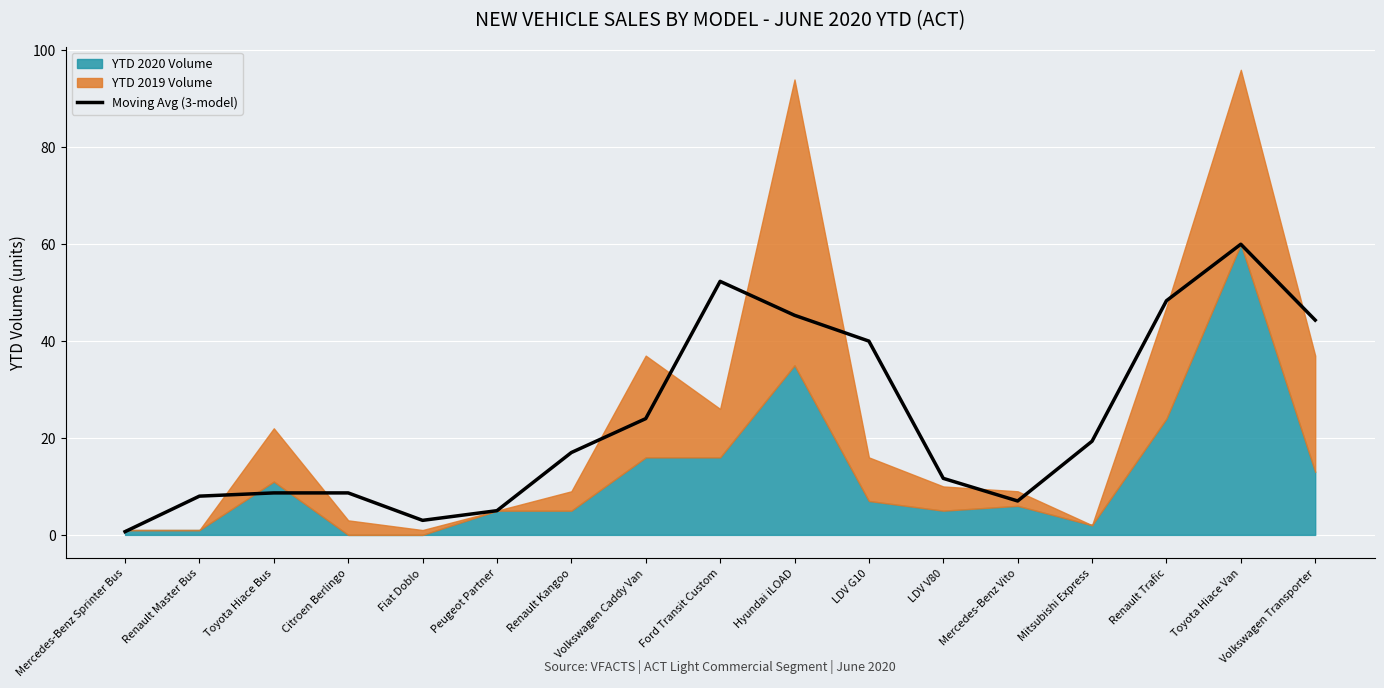

True or false: the data shows 17.3 at Ford Transit Custom.

False